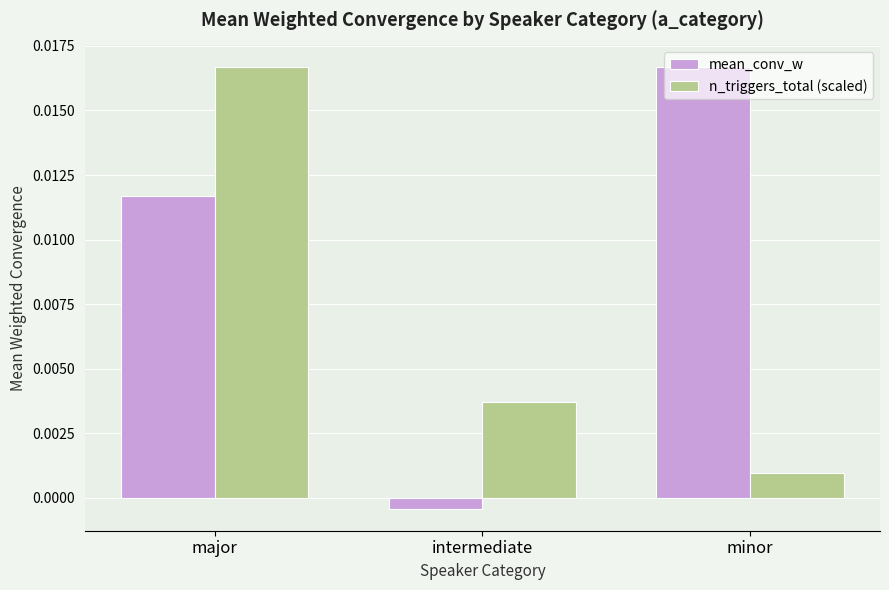

At major, list the series in order from smallest to largest.

mean_conv_w, n_triggers_total (scaled)